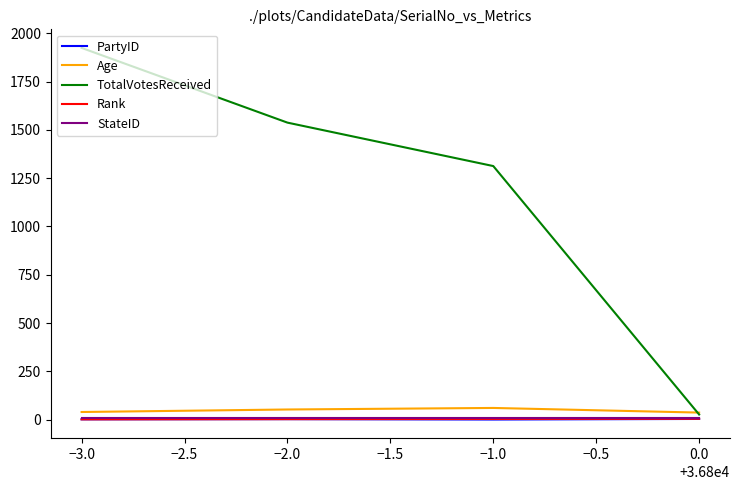

What is the maximum value shown in the chart?

1925